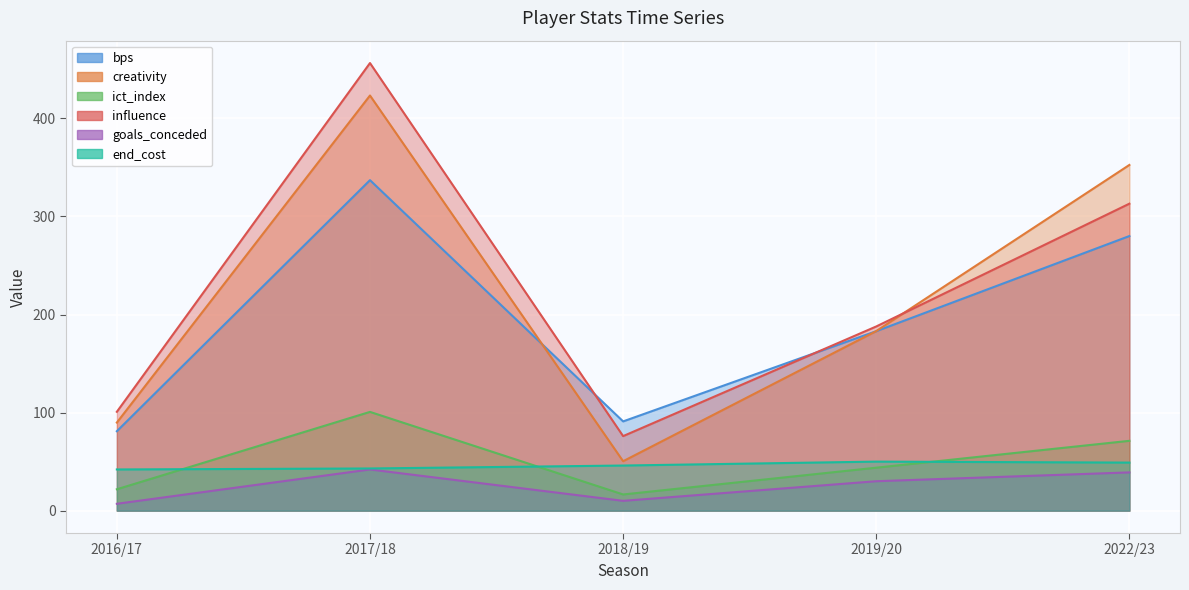

What is the label of the 3rd point from the right?

2018/19